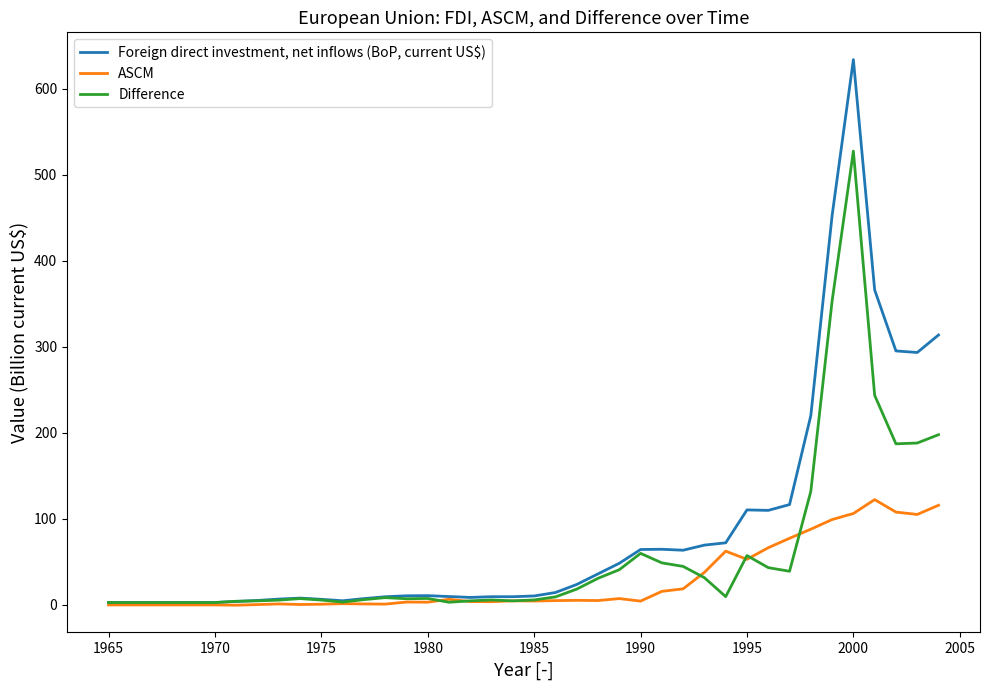

Rank the series by their maximum value, from lowest to highest.

ASCM, Difference, Foreign direct investment, net inflows (BoP, current US$)